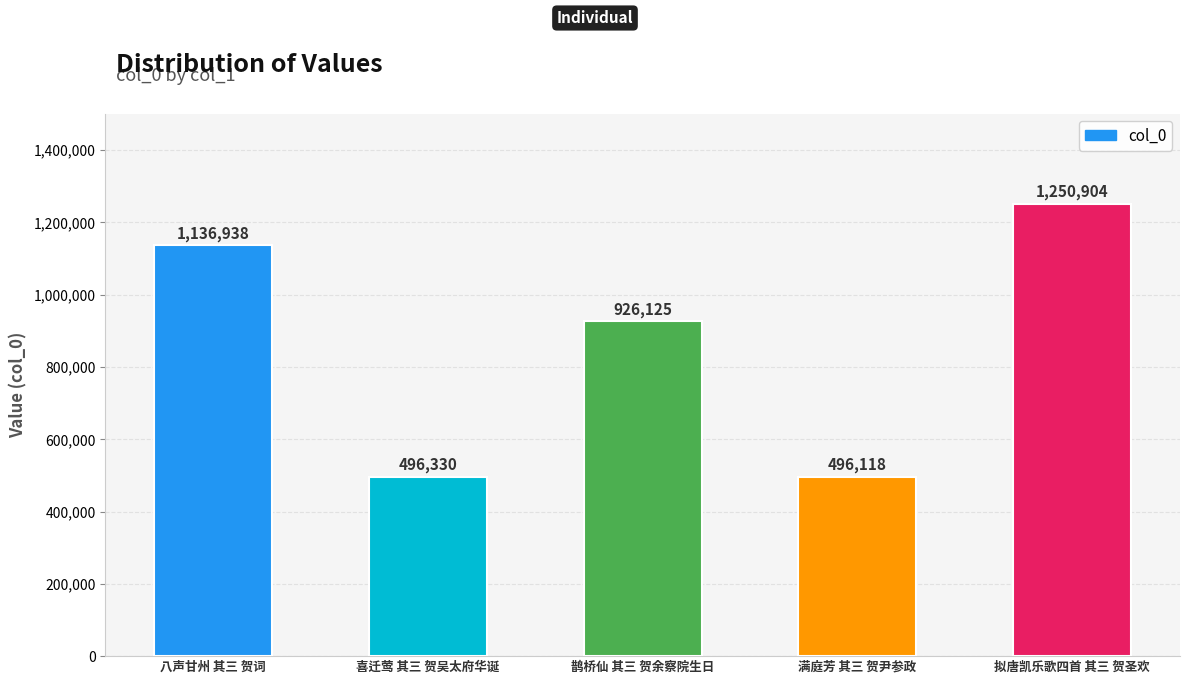

Which has a higher value, 喜迁莺 其三 贺吴太府华诞 or 拟唐凯乐歌四首 其三 贺圣欢?

拟唐凯乐歌四首 其三 贺圣欢